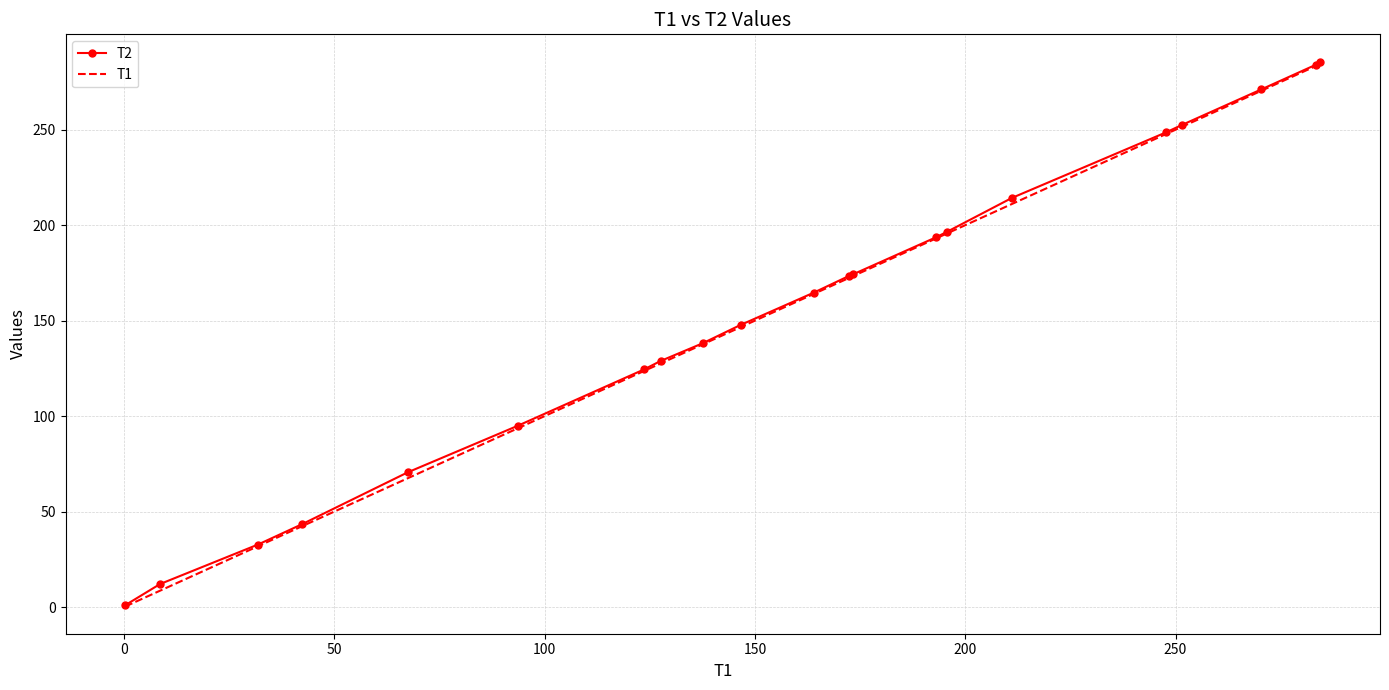

What is the maximum value shown in the chart?

285.7